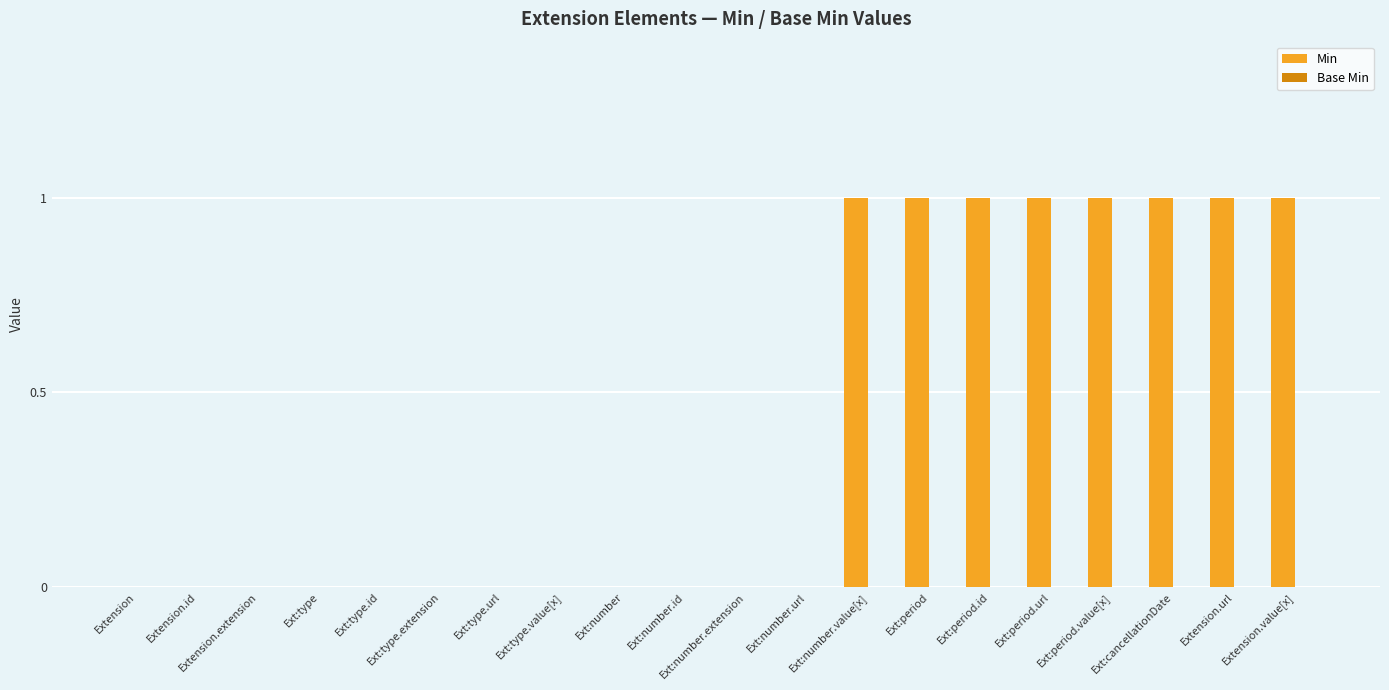

What is the sum of all values?

8